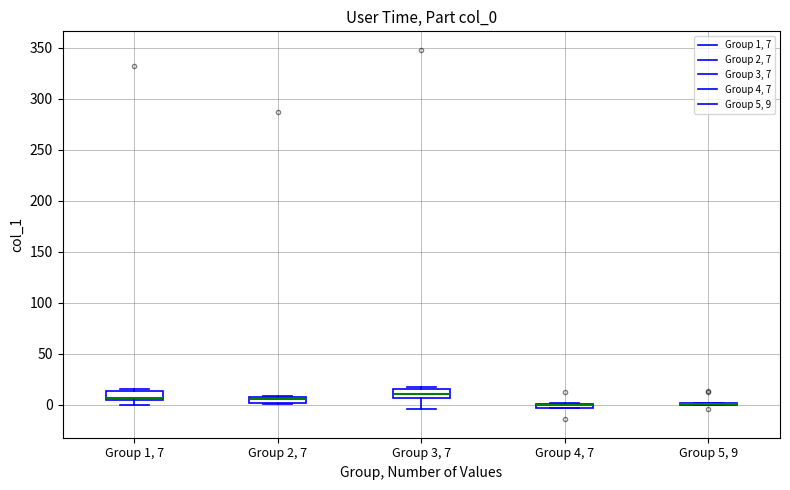

Where is the upper edge of the box for Group 4, 7 on the y-axis? The values are not printed on the chart, so give them approximately, as read against the axis.

0